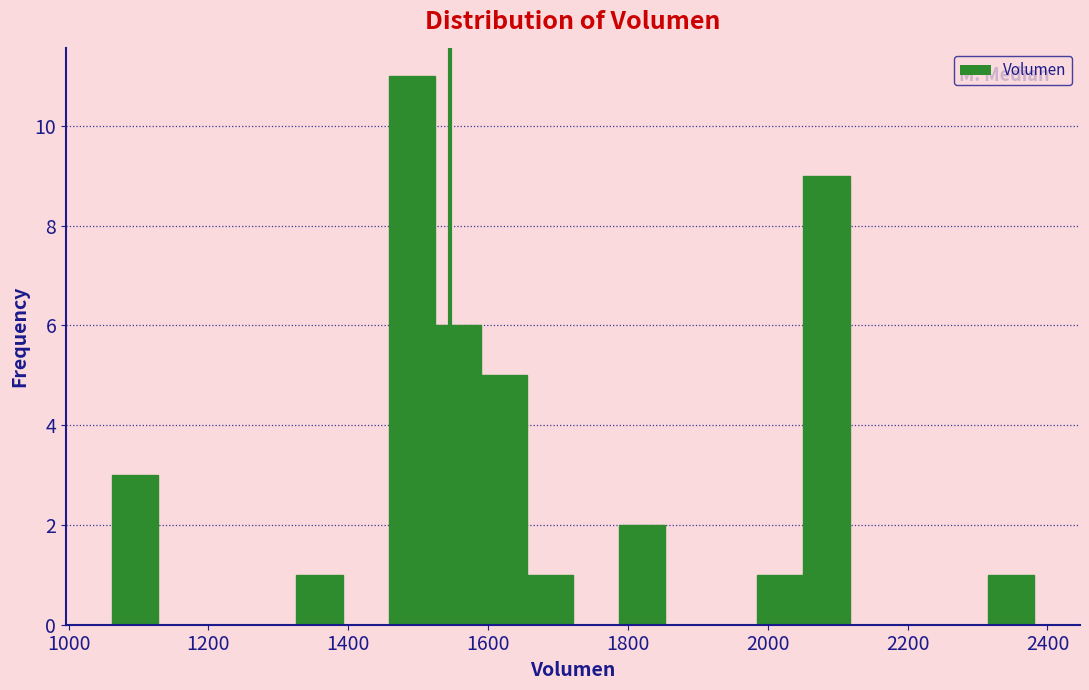

Read against the x-axis, roughly where is the centre of the tallest bar?

1500